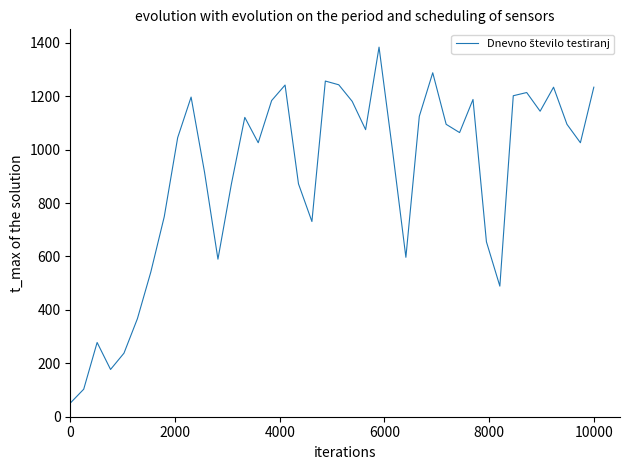

What is the greatest value displayed?

1384